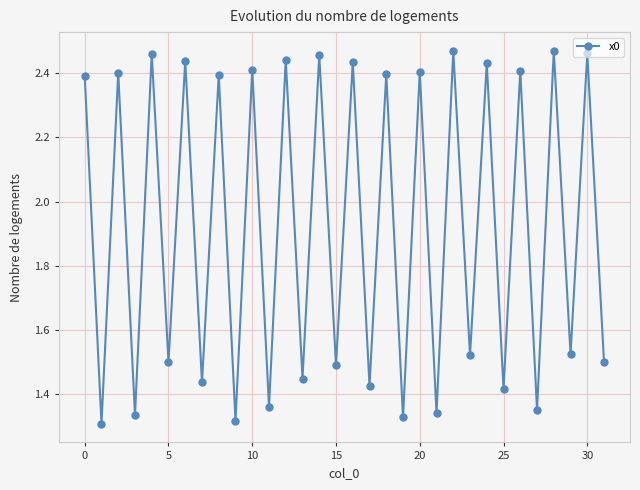

How many points are higher than both their immediate neighbors (excluding endpoints)?

15